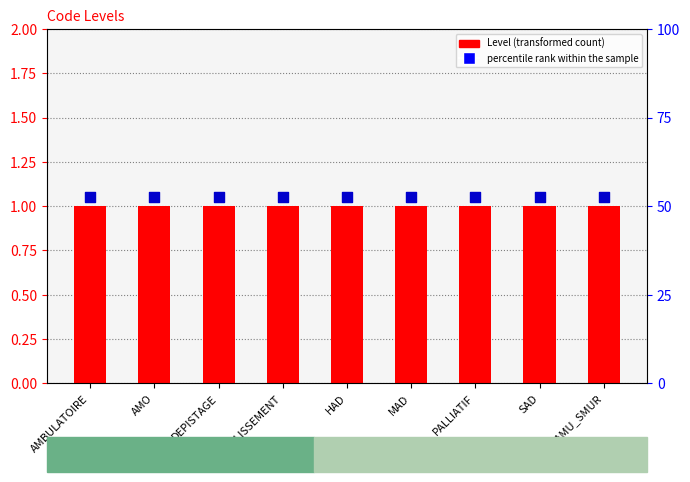

Is the value of Level at DEPISTAGE greater than the value of percentile rank within the sample at DEPISTAGE?

No